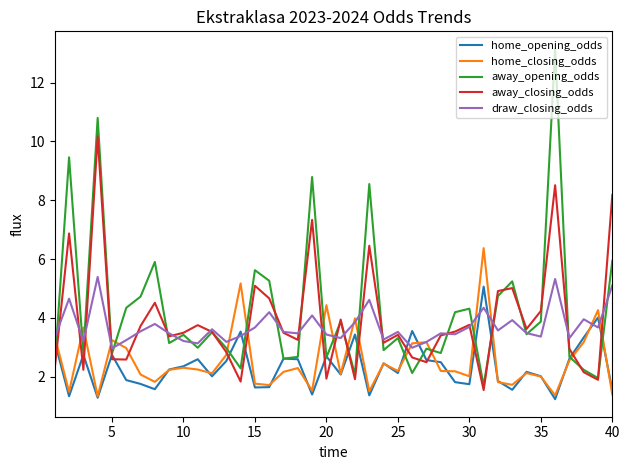

Which series has the widest spread of values?

away_opening_odds